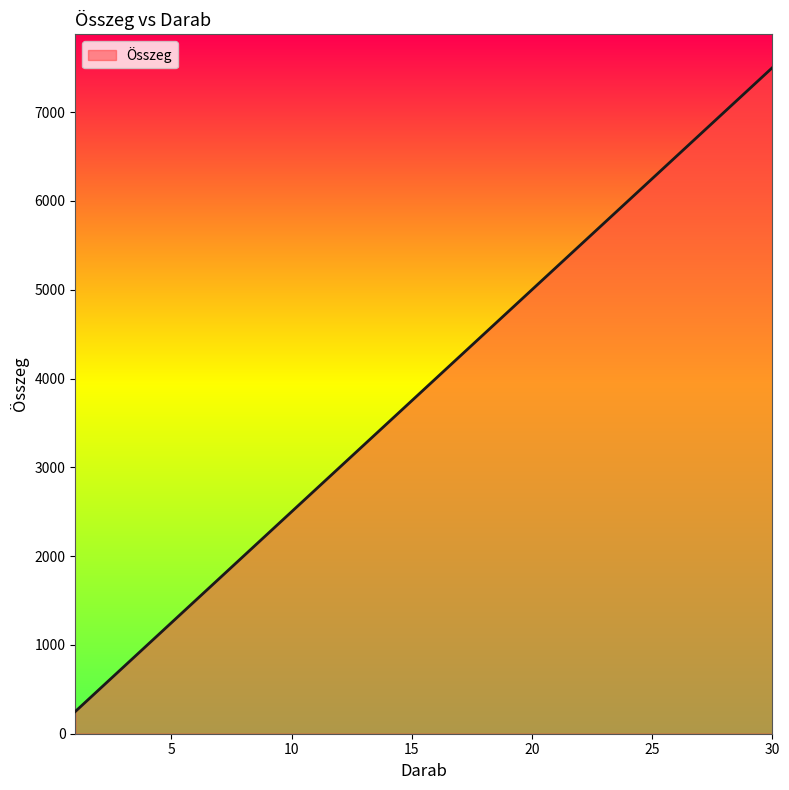

What is the maximum value shown in the chart?

7500